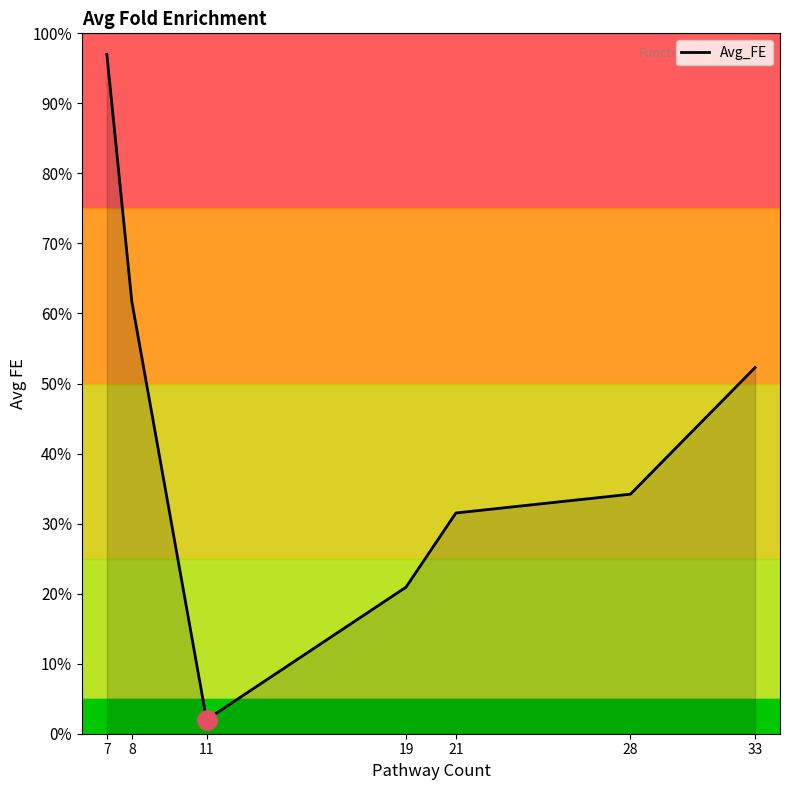

Is it true that the value at 28 is 34.2?

True